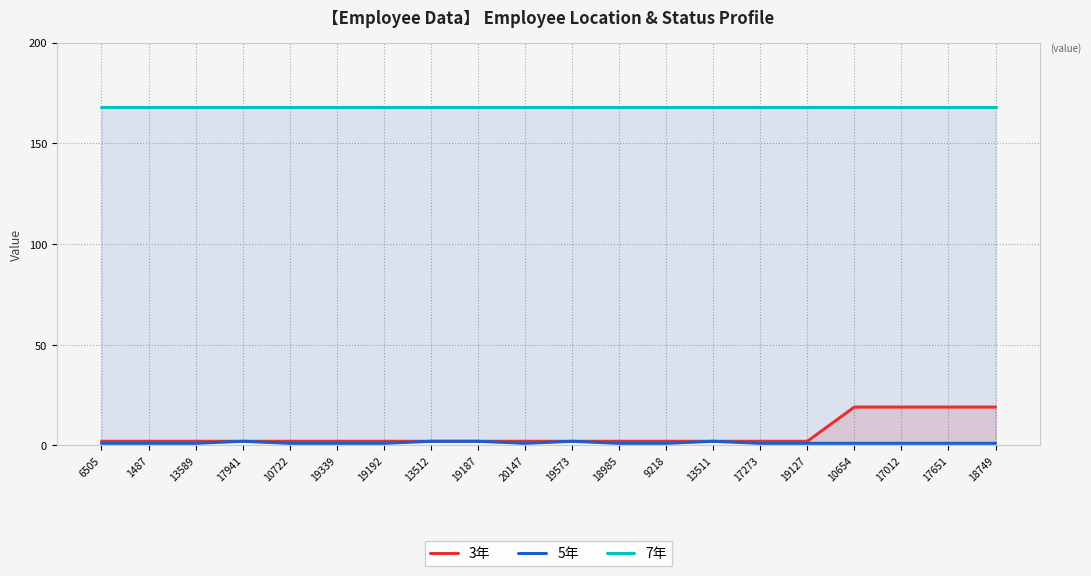

Which series has the widest spread of values?

3年